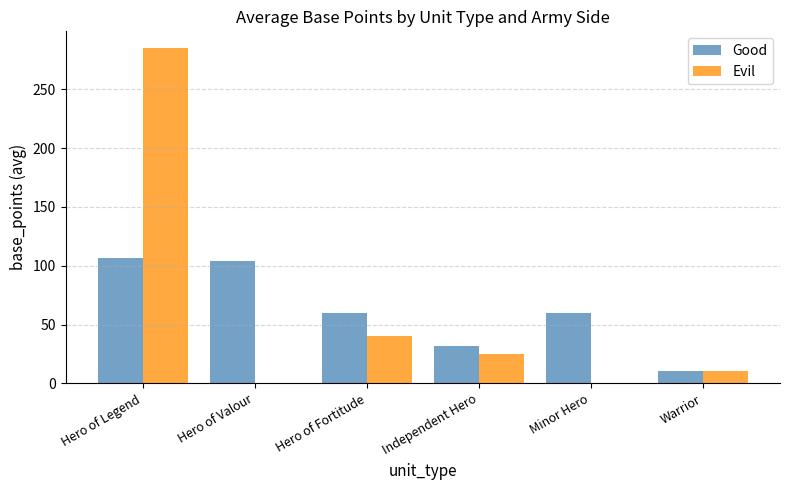

At which category is the sum across all series the highest?

Hero of Legend